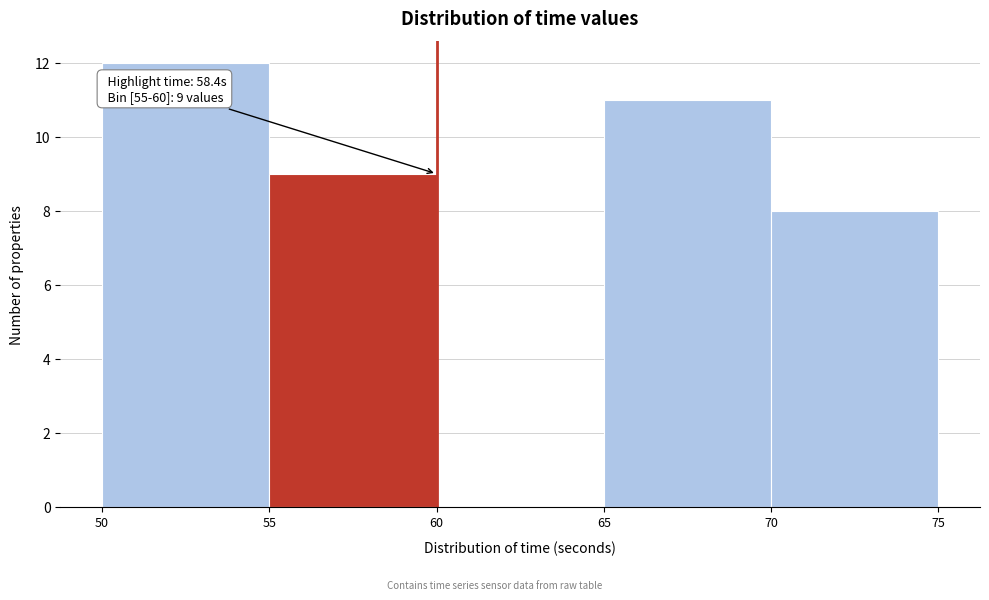

Which range on the x-axis has the tallest bar?

50 to 55